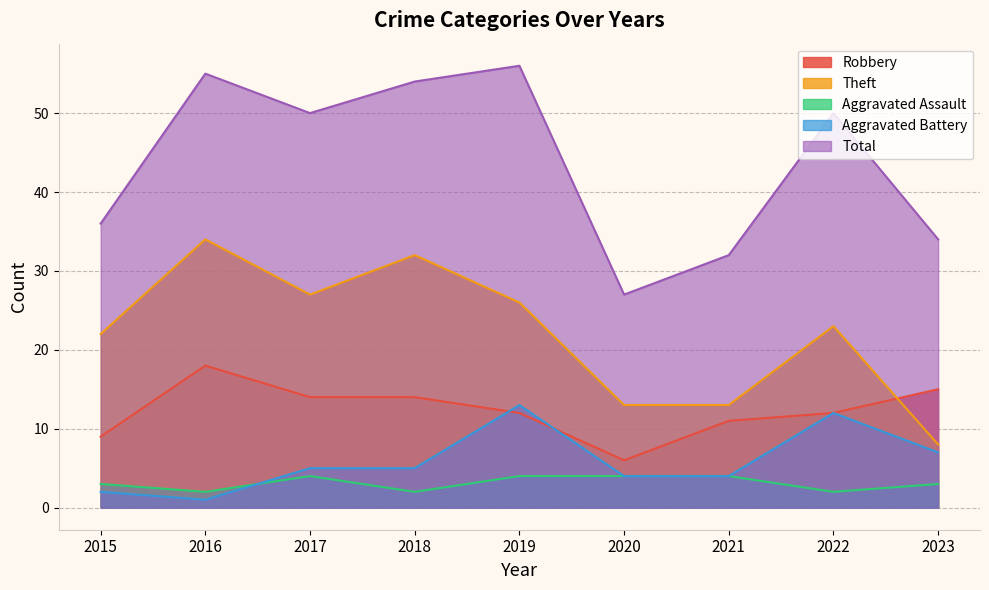

In Aggravated Battery, how many points are higher than both neighbors (excluding endpoints)?

2